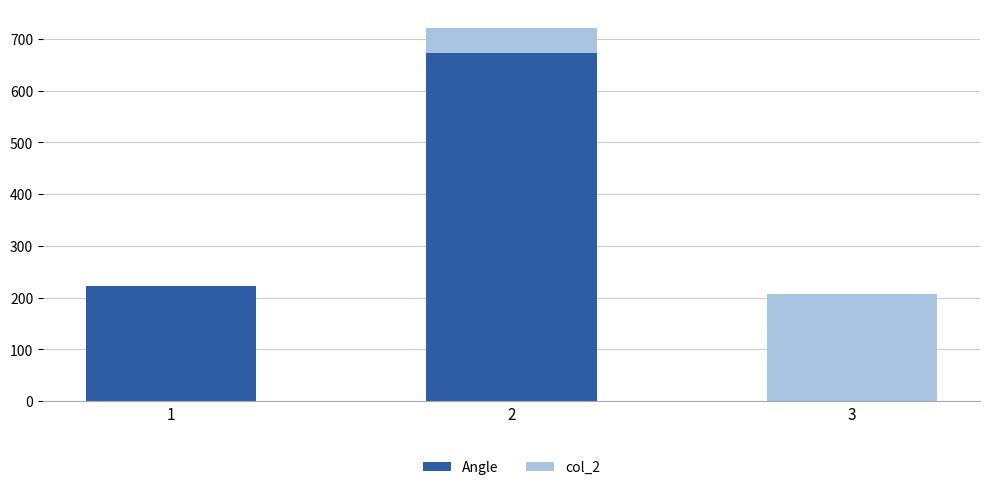

Count the number of data series in this chart.

2